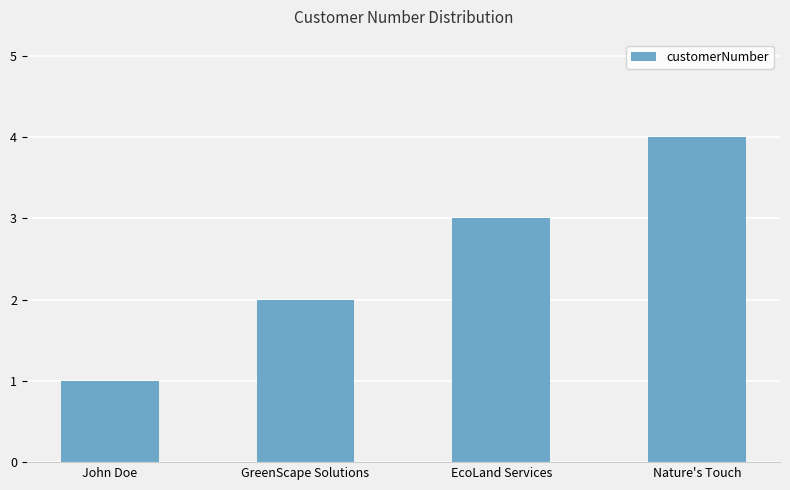

What value does the data have at EcoLand Services?

3